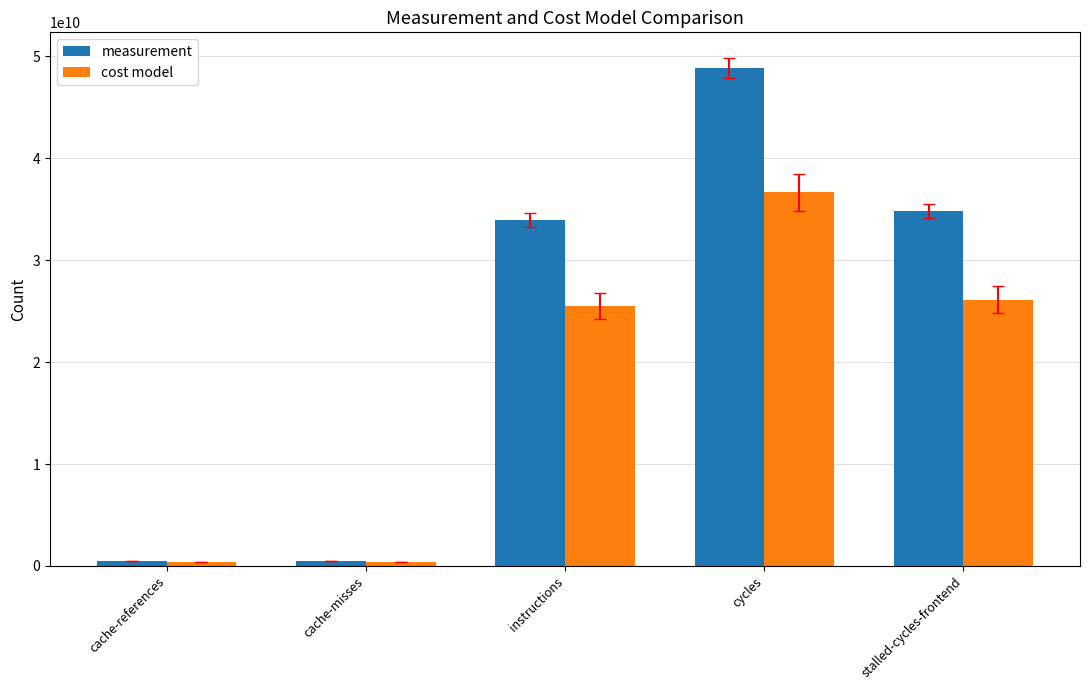

What is the difference between the maximum and minimum values in the cost model series?

36310420746.0